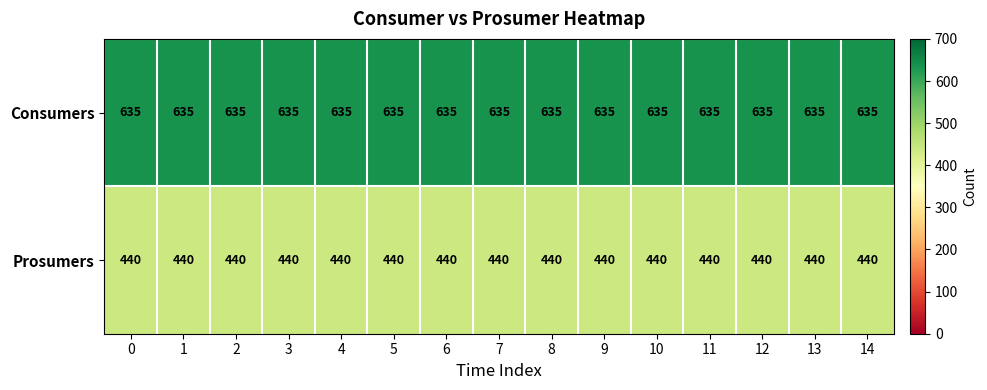

Is it true that Consumers equals 635 at 3?

True